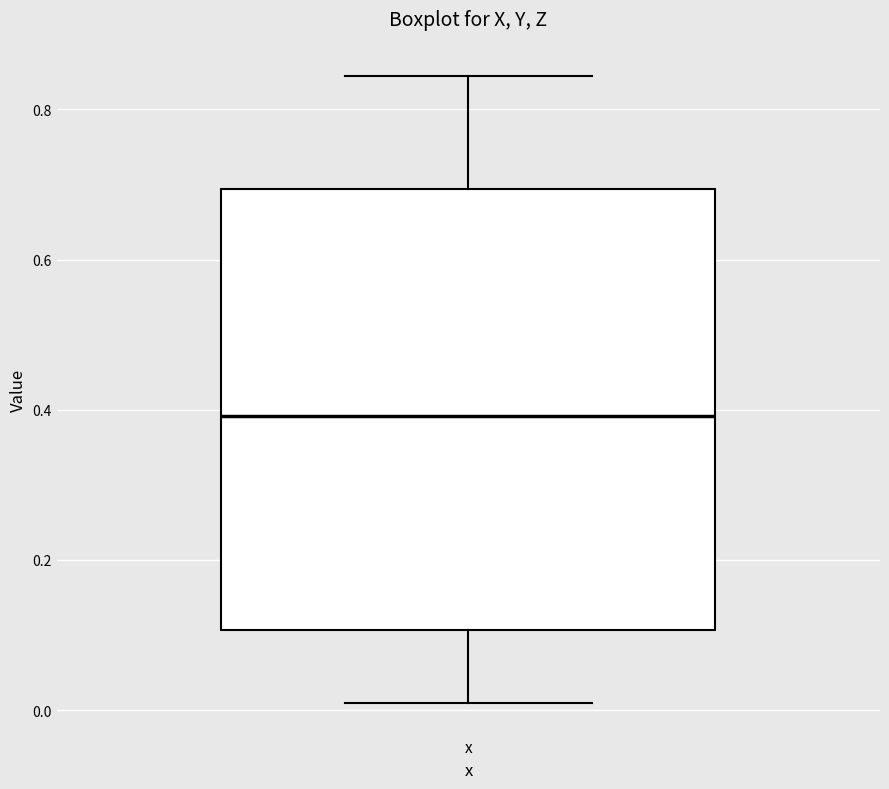

Where is the lower edge of the box for x on the y-axis? The values are not printed on the chart, so give them approximately, as read against the axis.

0.10